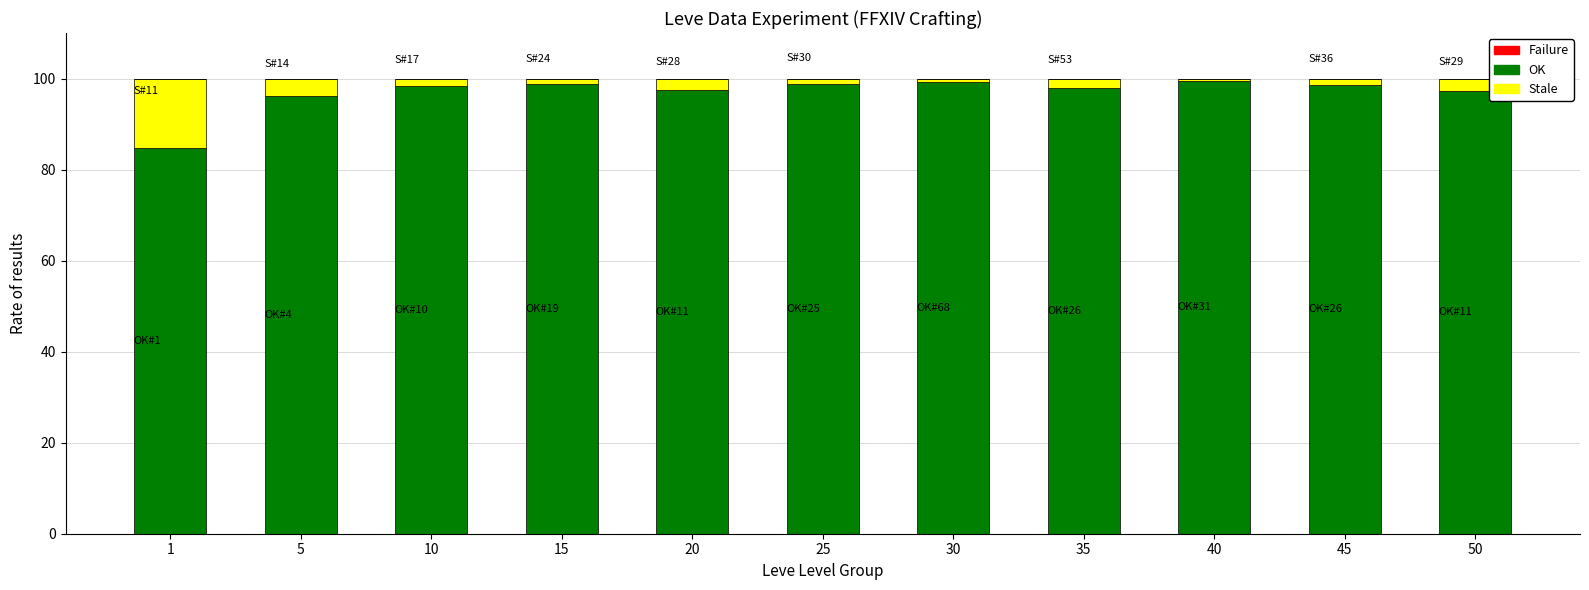

What is the maximum value for OK?

99.5